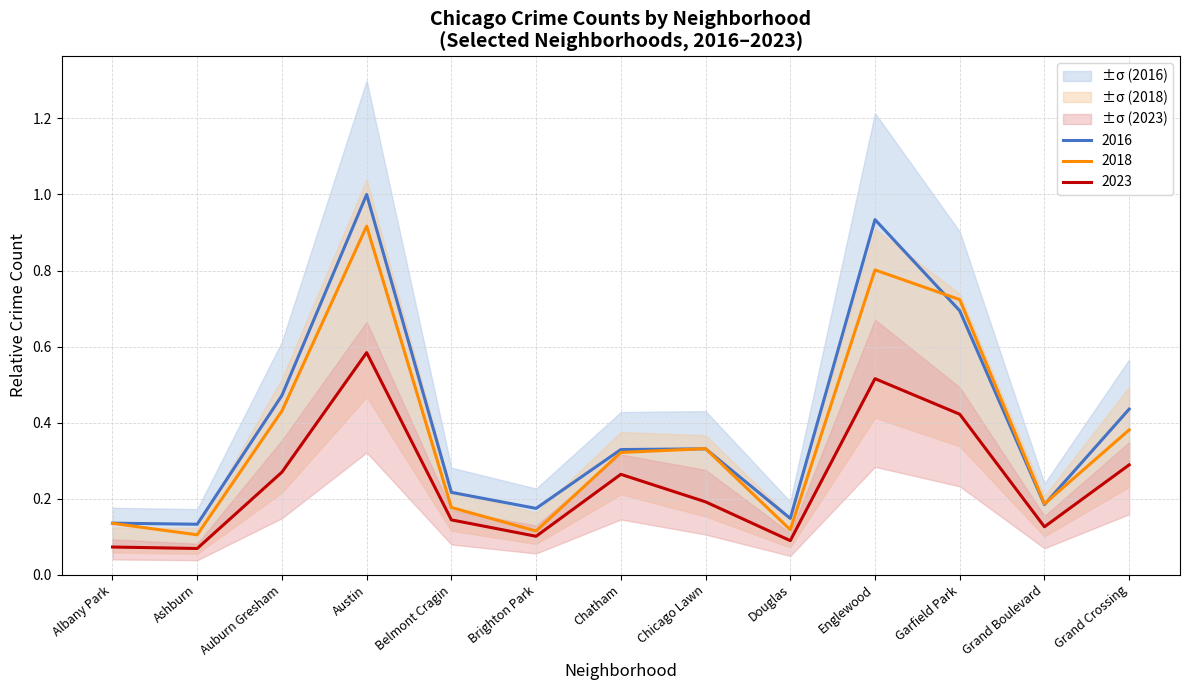

What is the difference between the 2017 values at Brighton Park and Chatham?

0.2